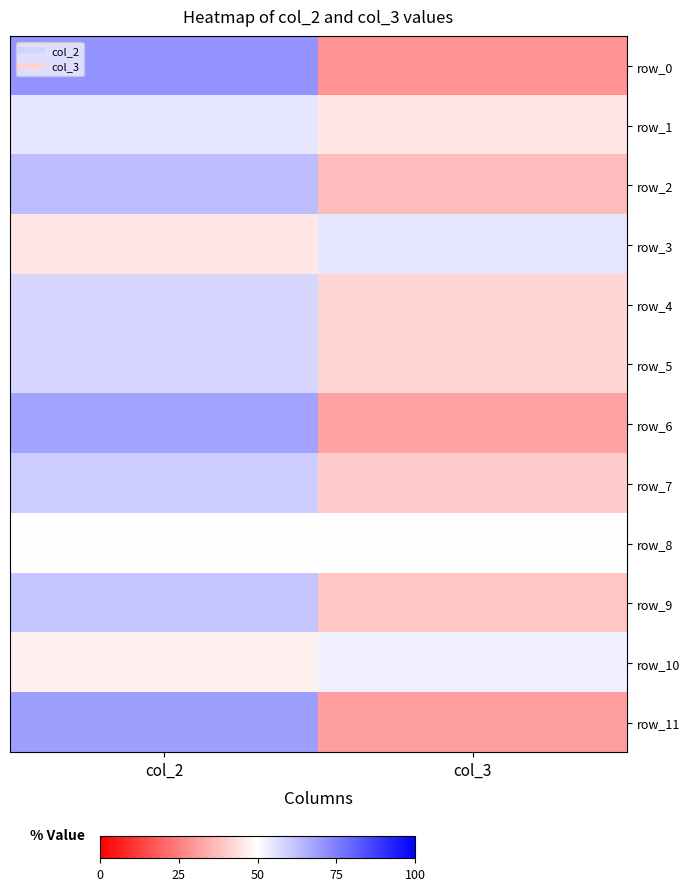

Which series changed the most between col_2 and col_3?

row_0